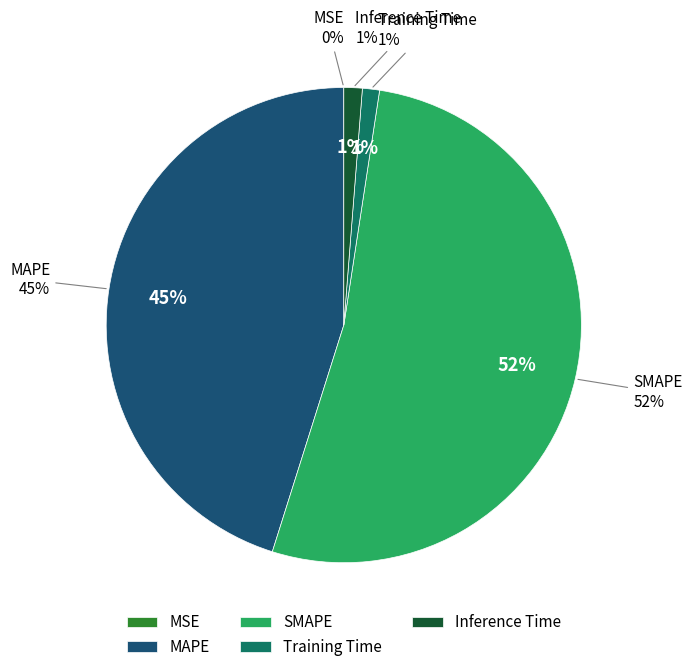

Which has a higher value, MAPE or Training Time?

MAPE